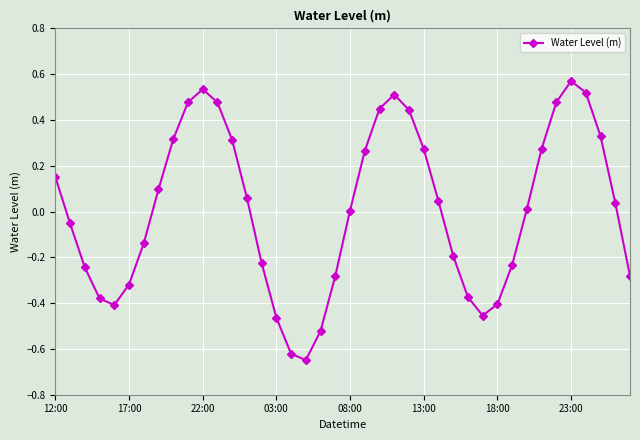

How many points are lower than both their immediate neighbors (excluding endpoints)?

3